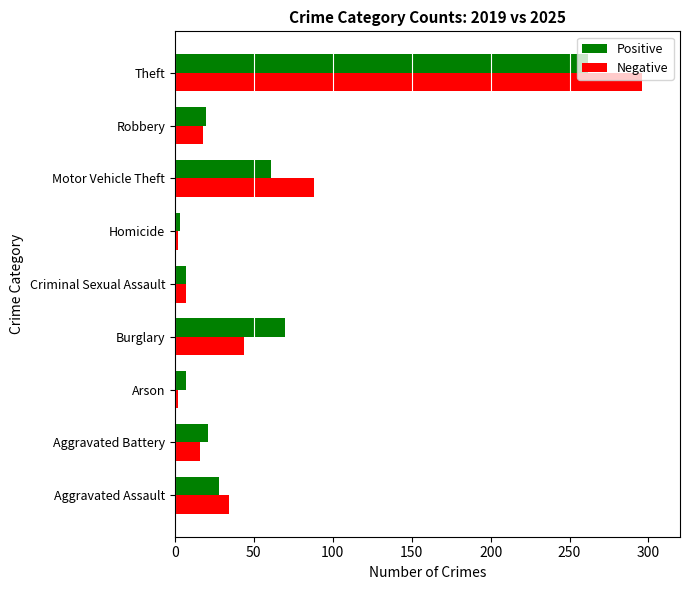

List the series in order of their peak value, highest first.

Negative, Positive